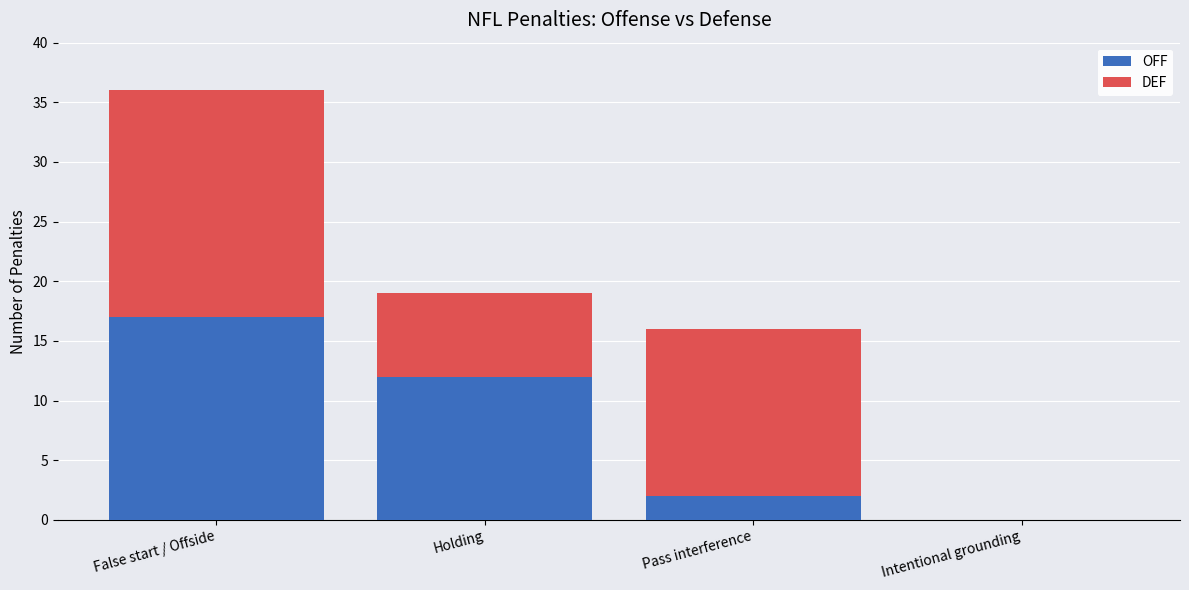

The value of OFF at False start / Offside is 17. True or false?

True